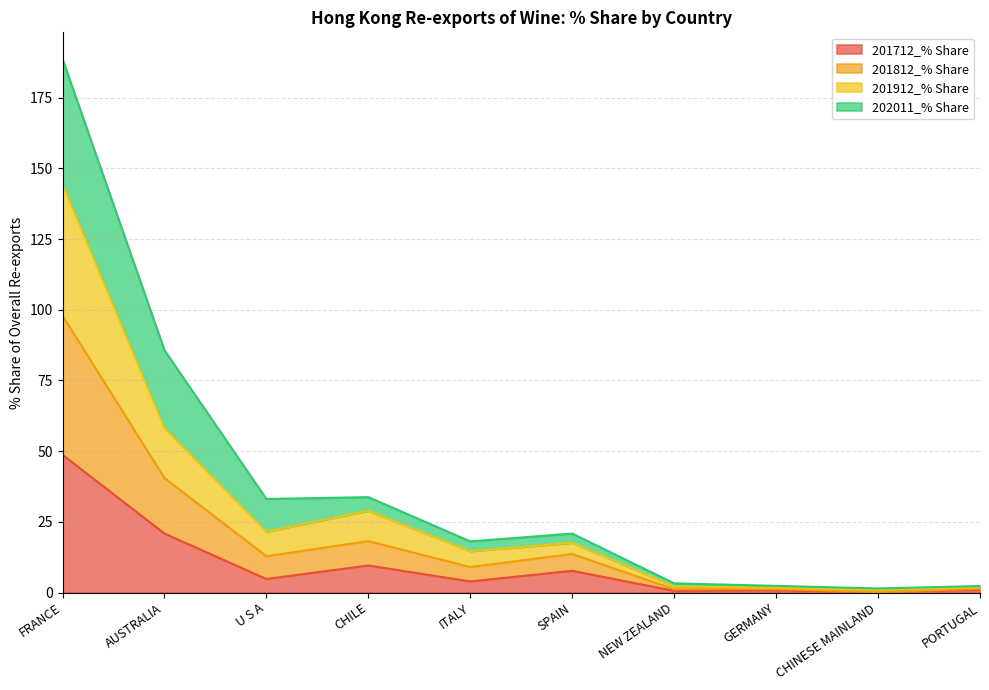

What is the maximum value for 201712_% Share?

48.7